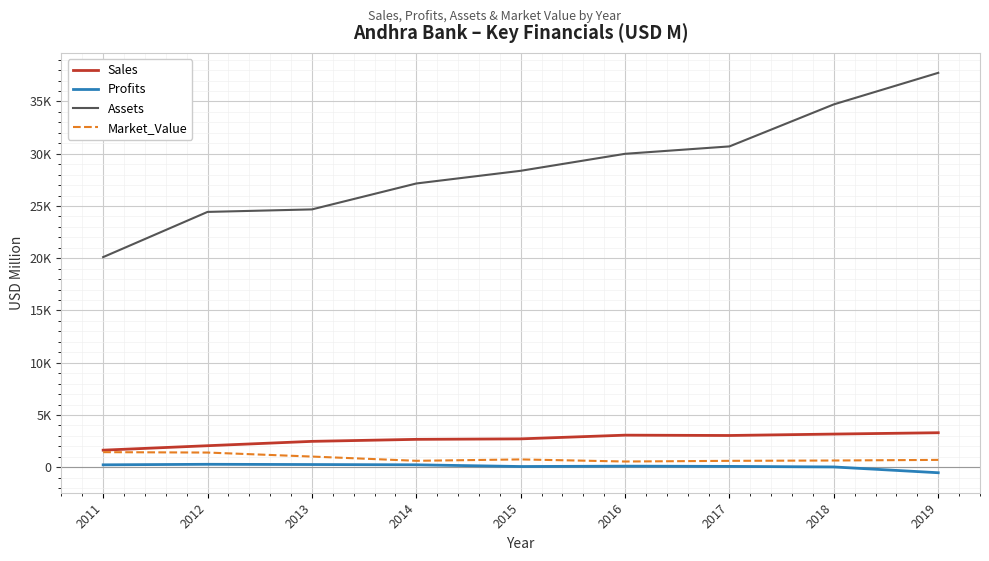

Which series has the largest total across all categories?

Assets